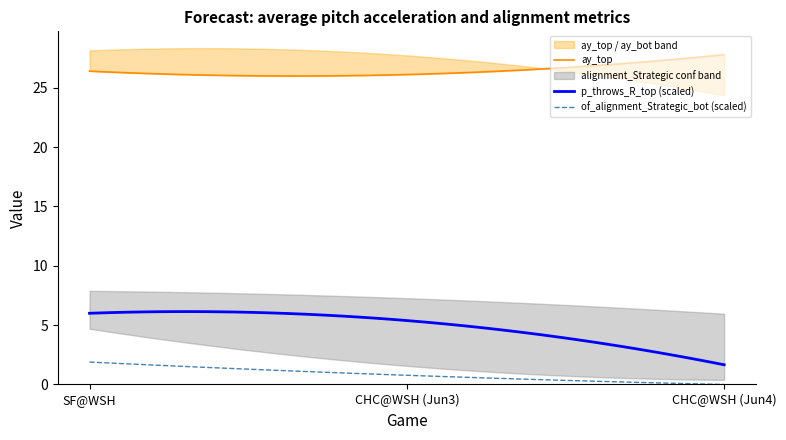

Reading left to right, list all the values displayed in this chart.

ay_top: 26.4	26.1	27.8
ay_bot: 28.2	27.7	24.4
if_fielding_alignment_Strategic_top: 0.2	0.2	0.1
if_fielding_alignment_Strategic_bot: 0.2	0.1	0.0
of_fielding_alignment_Strategic_bot: 0.1	0.0	0.0
p_throws_R_top: 1.0	0.9	0.3